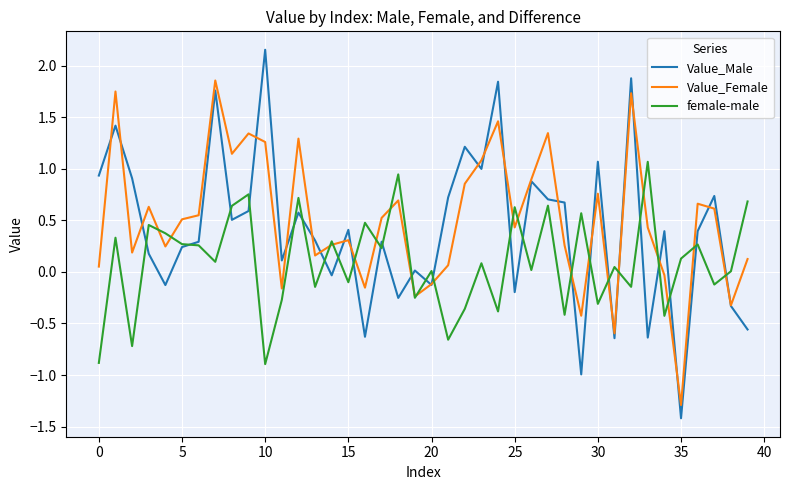

Which series has the widest spread of values?

Value_Male